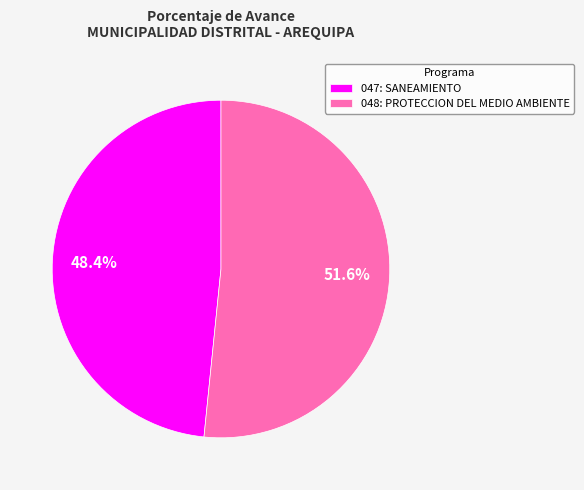

What is the ratio of the value at 048: PROTECCION DEL MEDIO AMBIENTE to the value at 047: SANEAMIENTO?

1.1